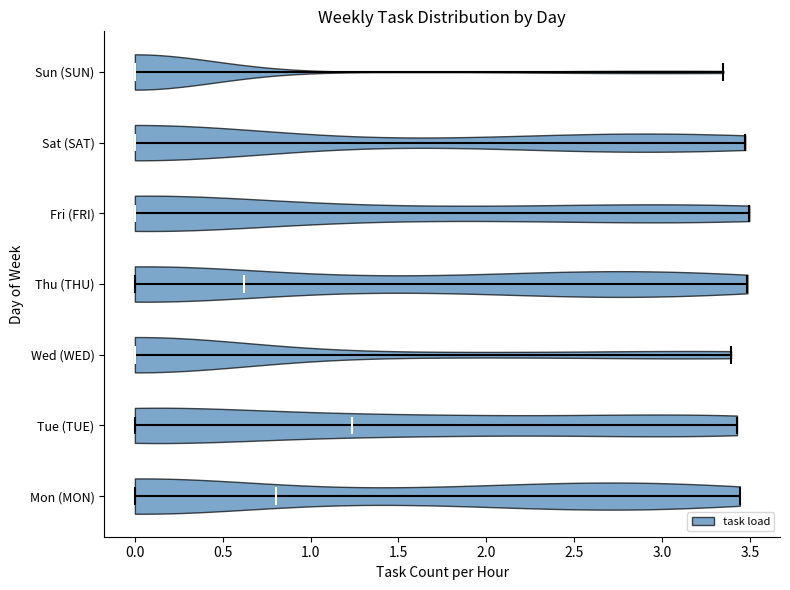

Which violin has the furthest to the right median line?

Tue (TUE)